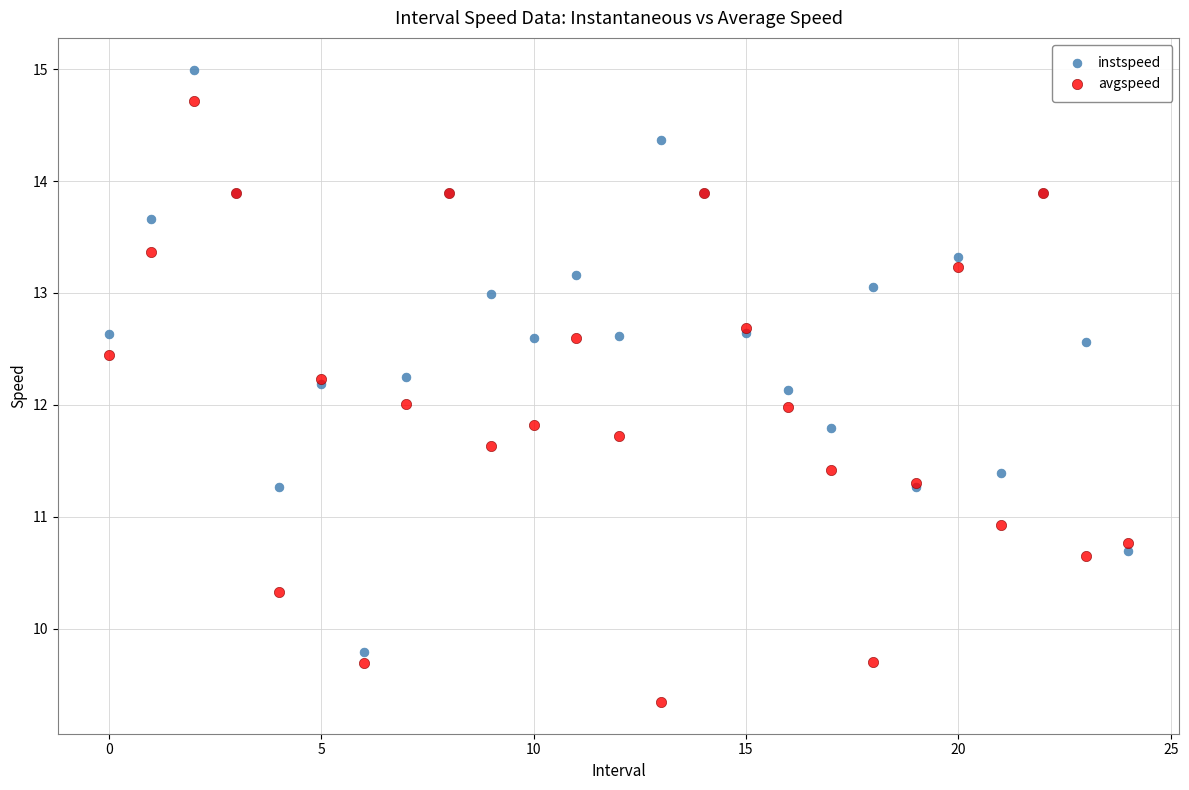

Which series contains the lowest Y value?

avgspeed